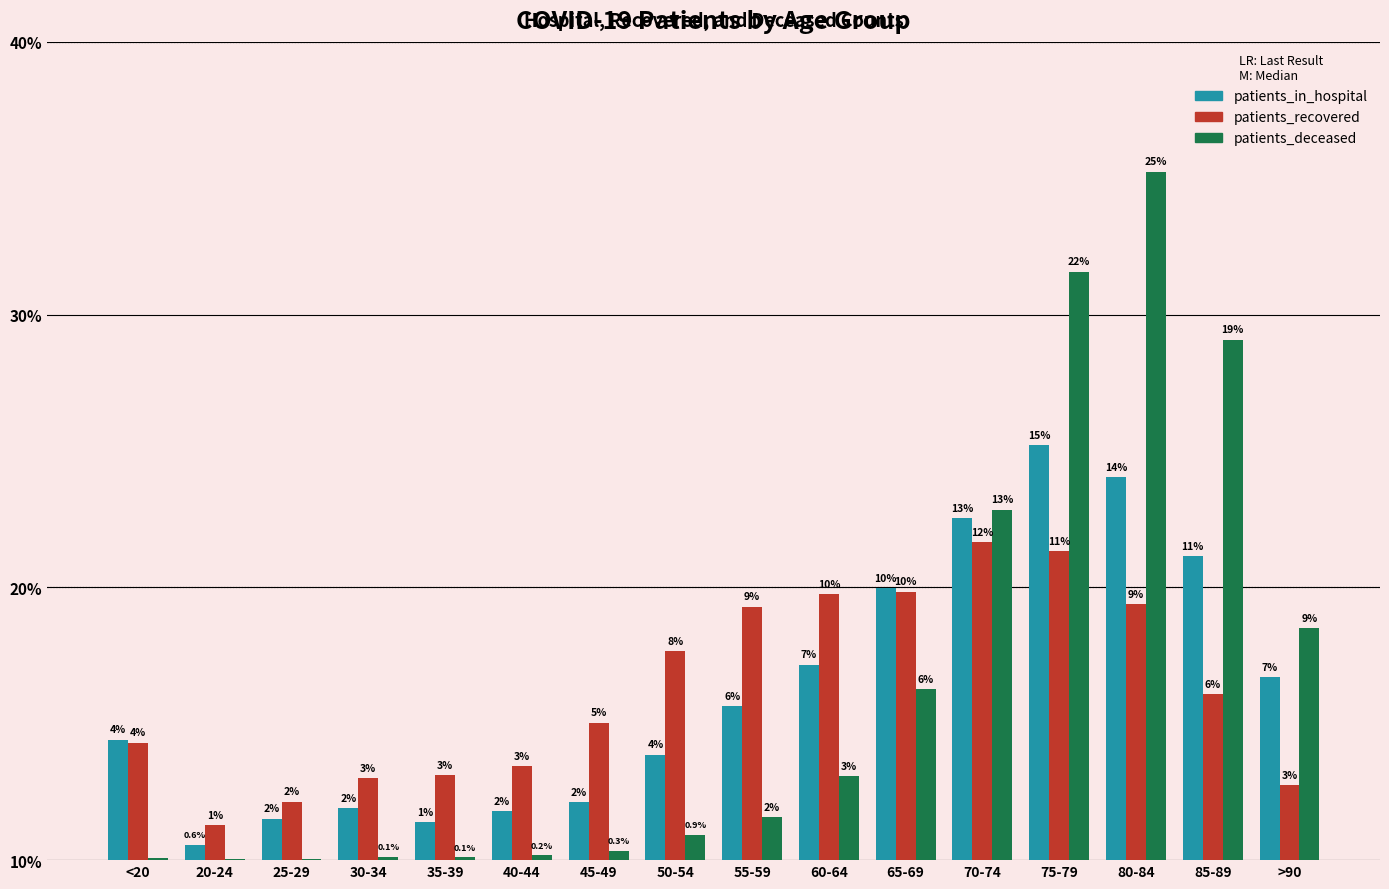

What are all the series names shown in the legend?

patients_in_hospital, patients_recovered, patients_deceased